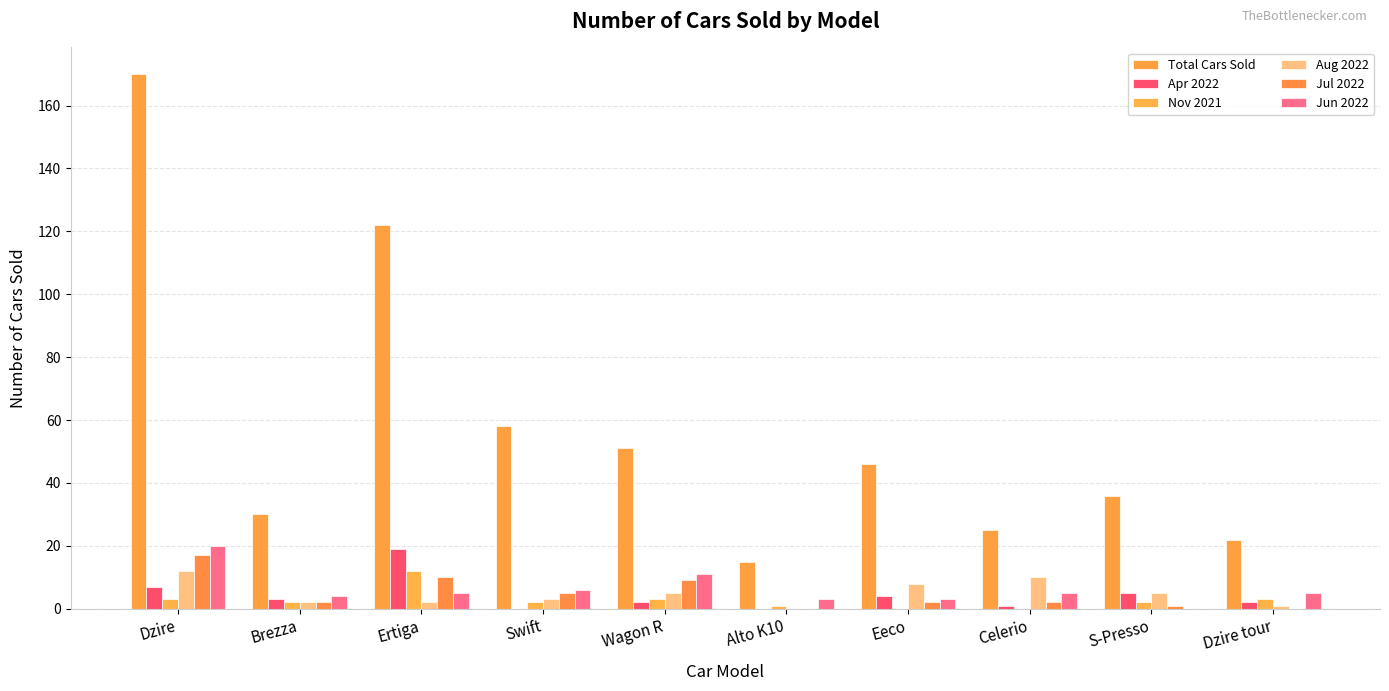

Which label corresponds to the smallest value in the chart?

Swift